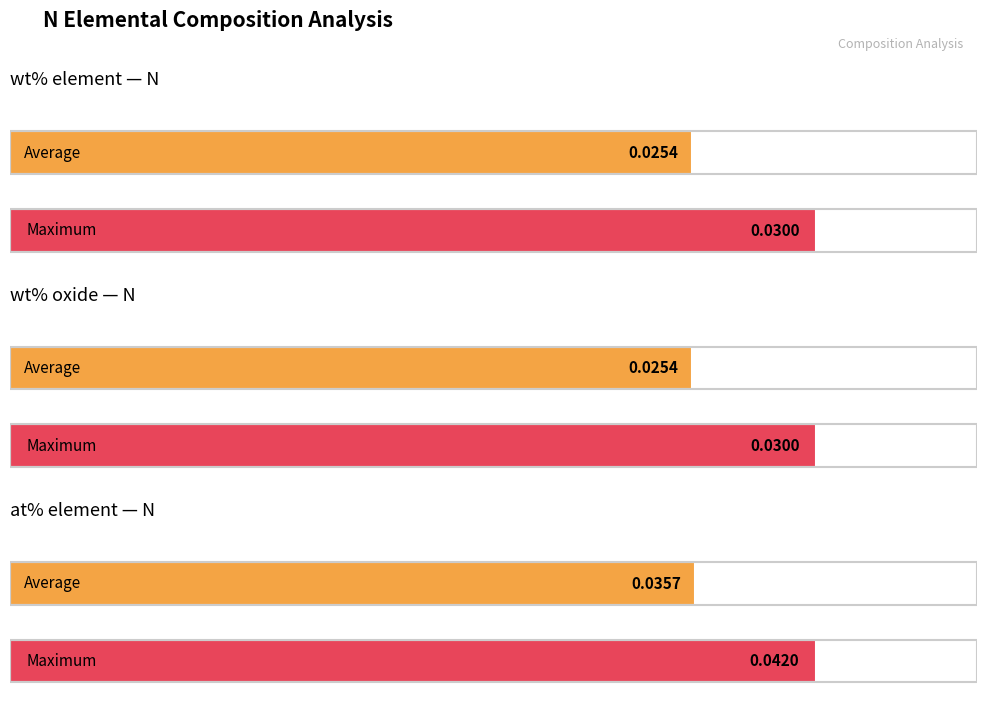

Is the value of wt% oxide at 8 greater than the value of at% element at 7?

No